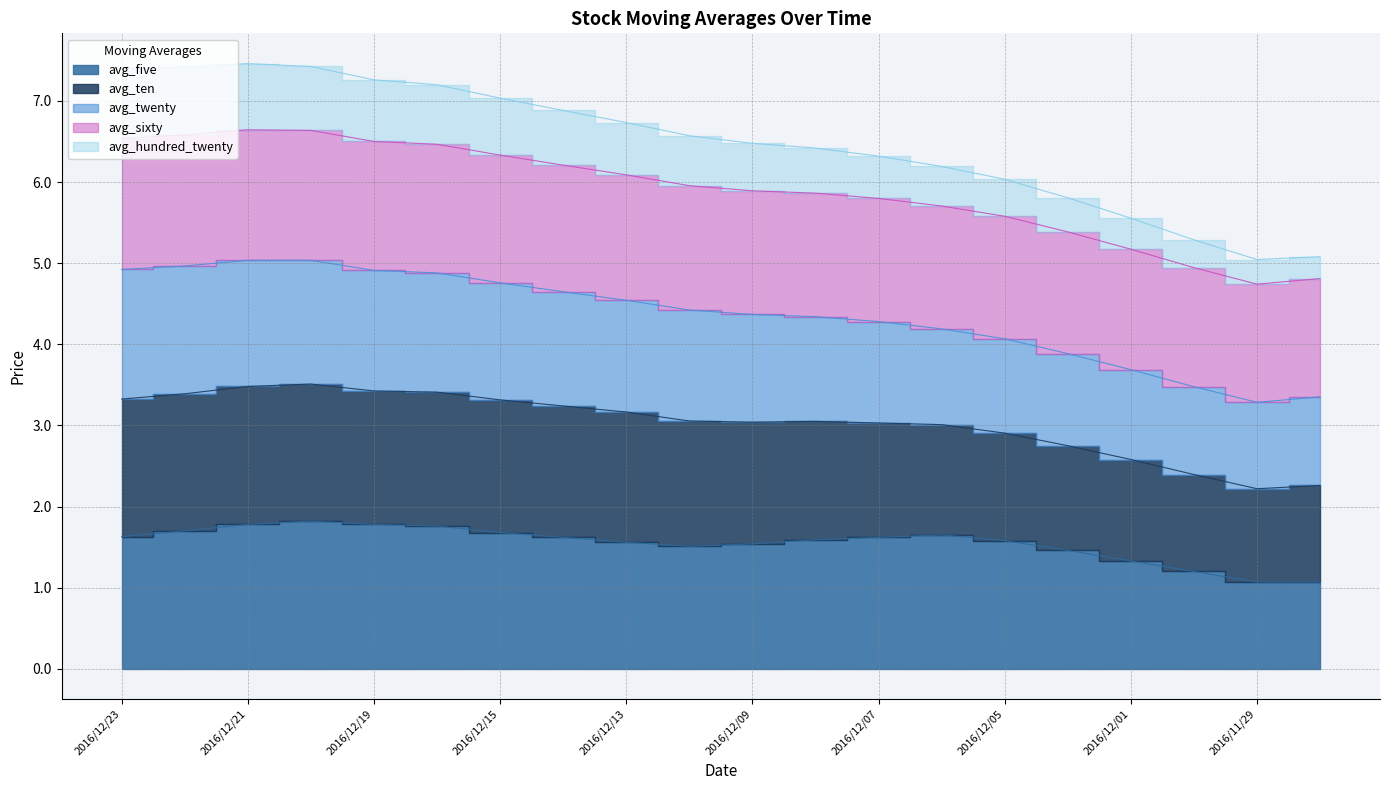

Does the chart display data point markers on the line(s)?

No